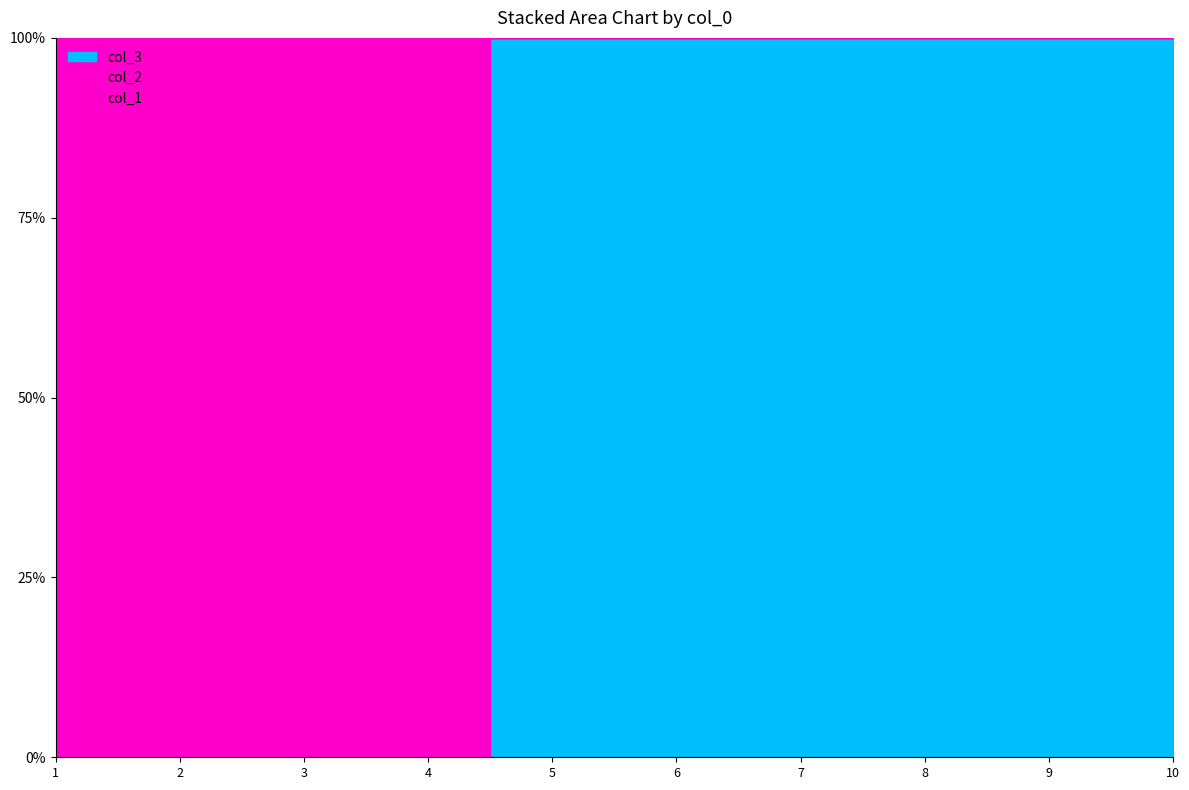

How many positive values does the 2 series have?

3